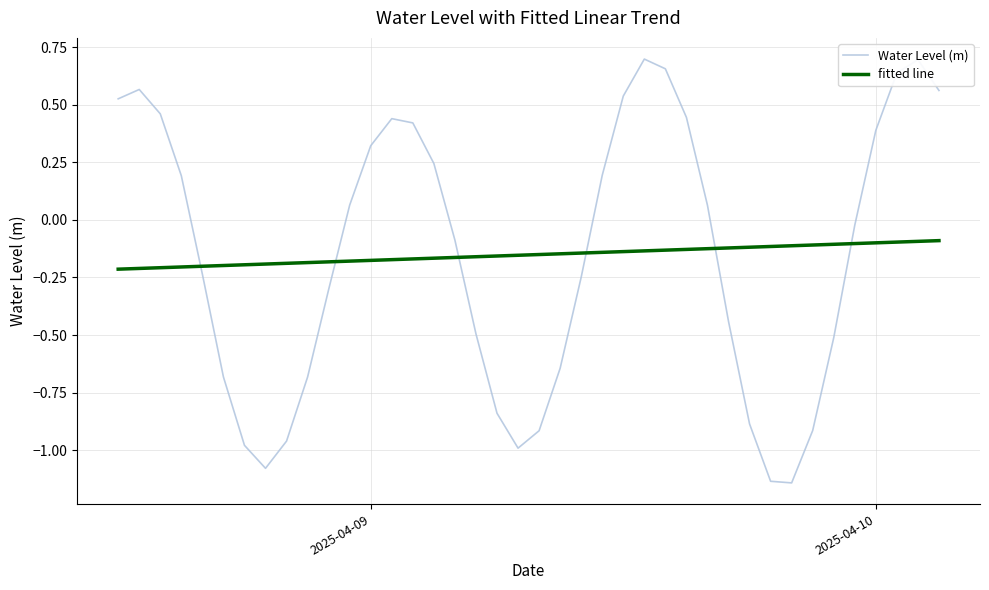

What are all the series names shown in the legend?

Water Level (m), fitted line